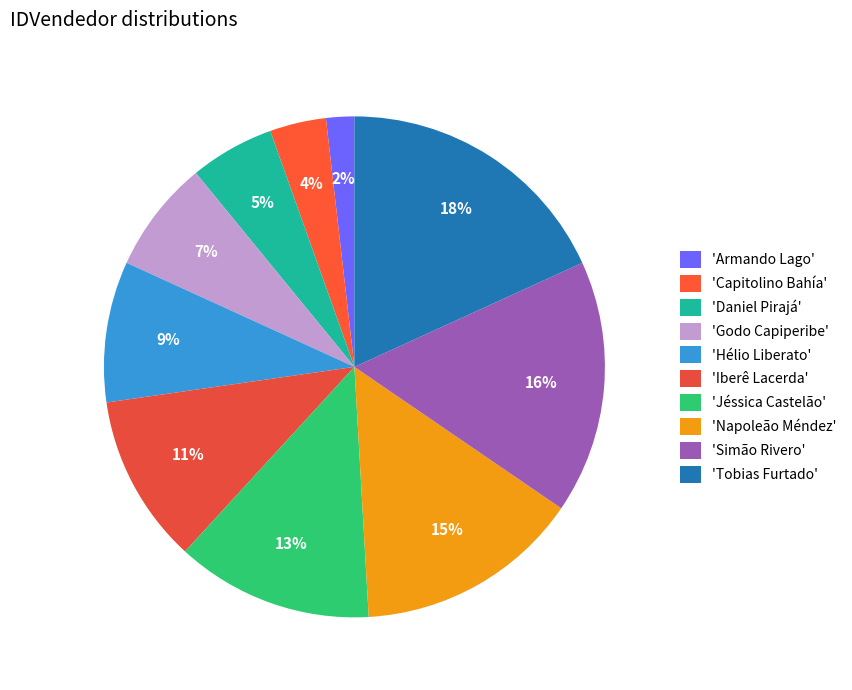

How many slices are in this pie chart?

10